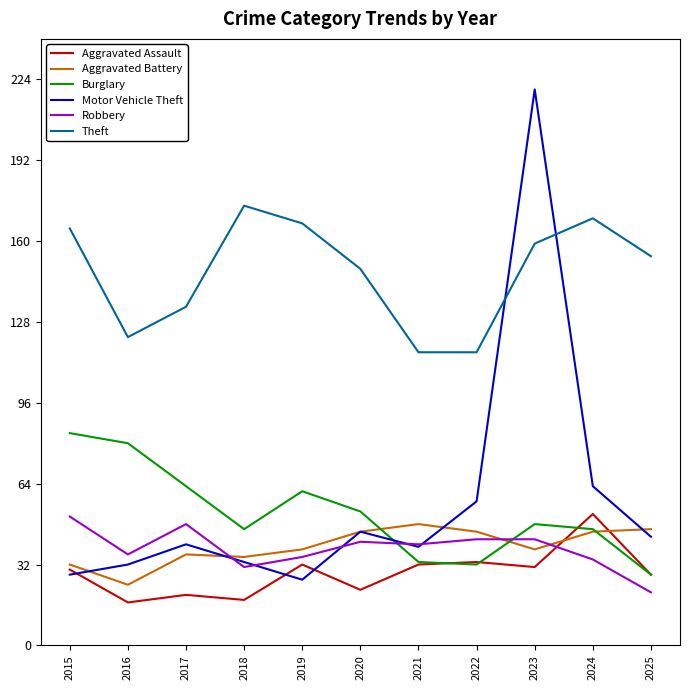

Is the value of Motor Vehicle Theft at 2020 greater than the value of Aggravated Battery at 2016?

Yes